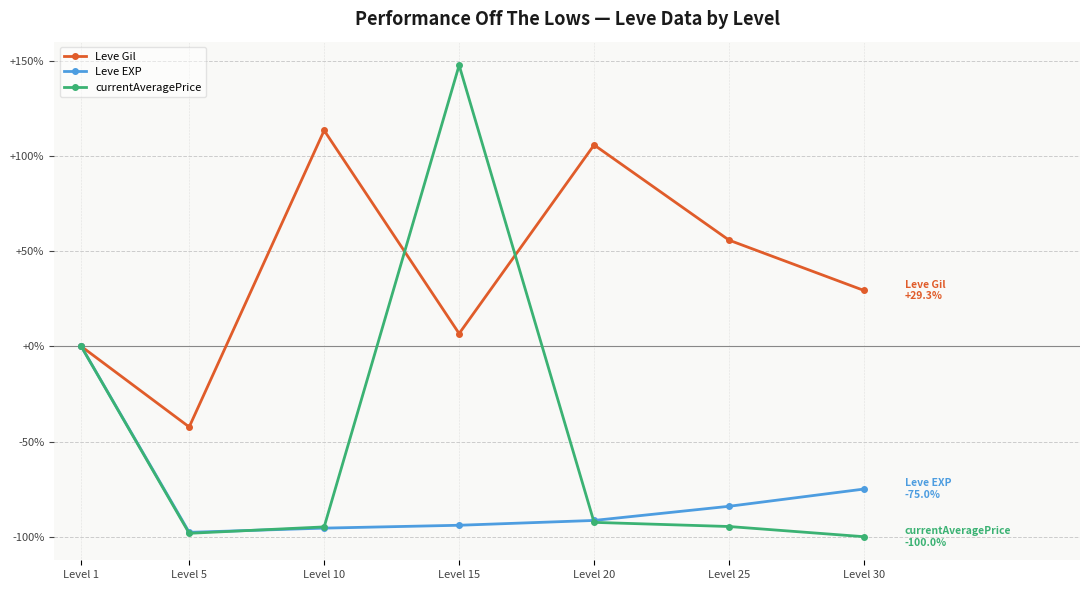

True or false: currentAveragePrice has a value of -43.4 at Level 25.

False